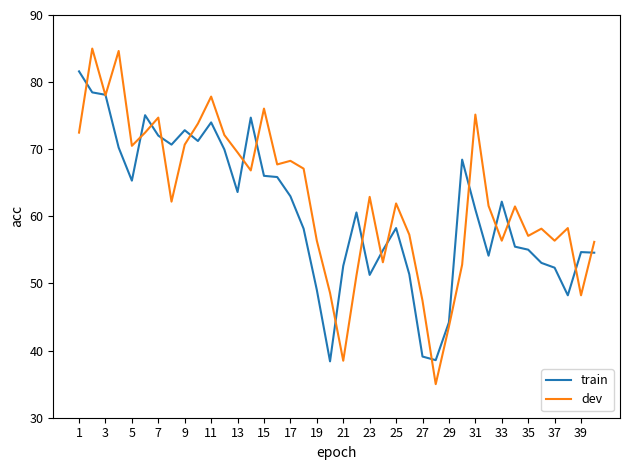

Which series has the widest spread of values?

dev